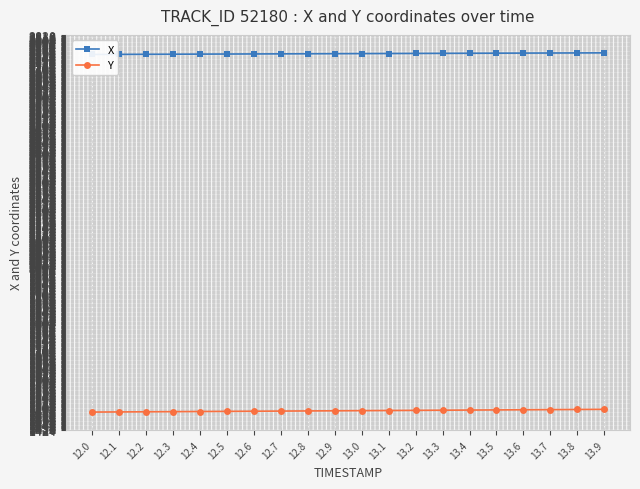

True or false: X has more than 1 interior local peaks.

False